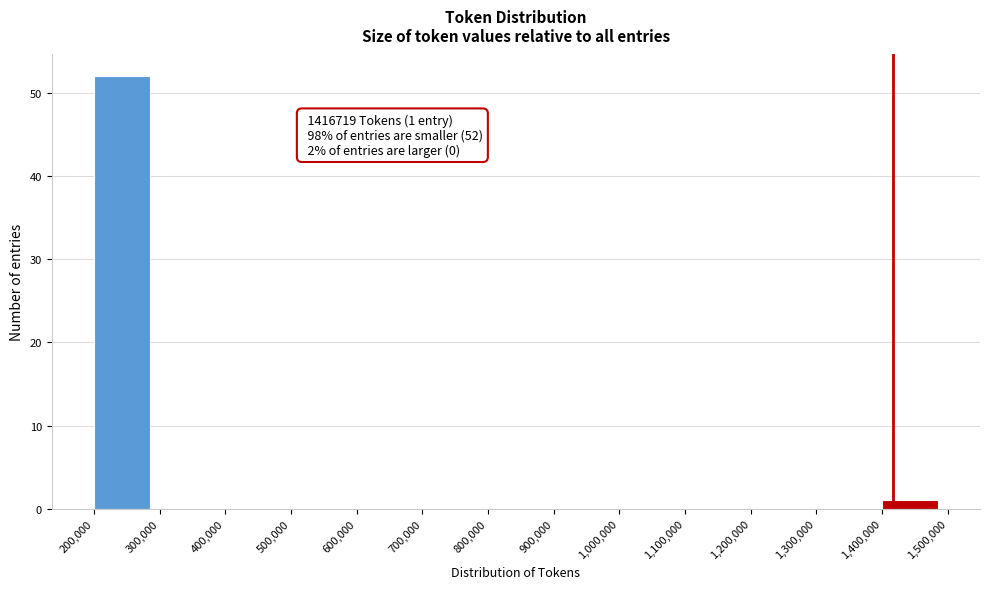

Which range on the x-axis has the tallest bar?

200,000 to 300,000